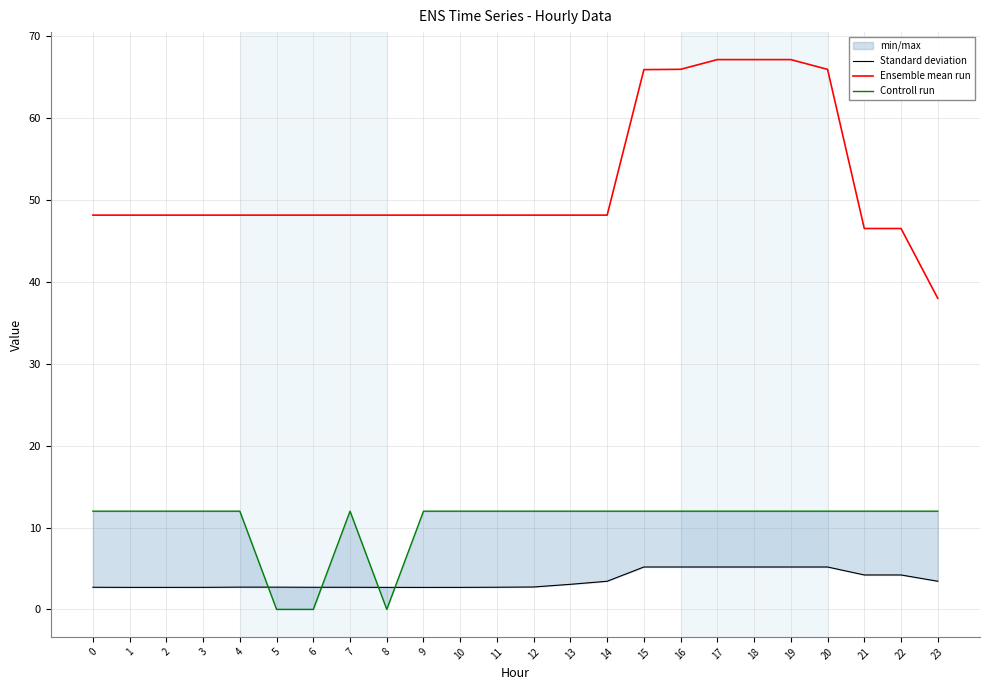

At which category does Standard deviation reach its first local peak?

5